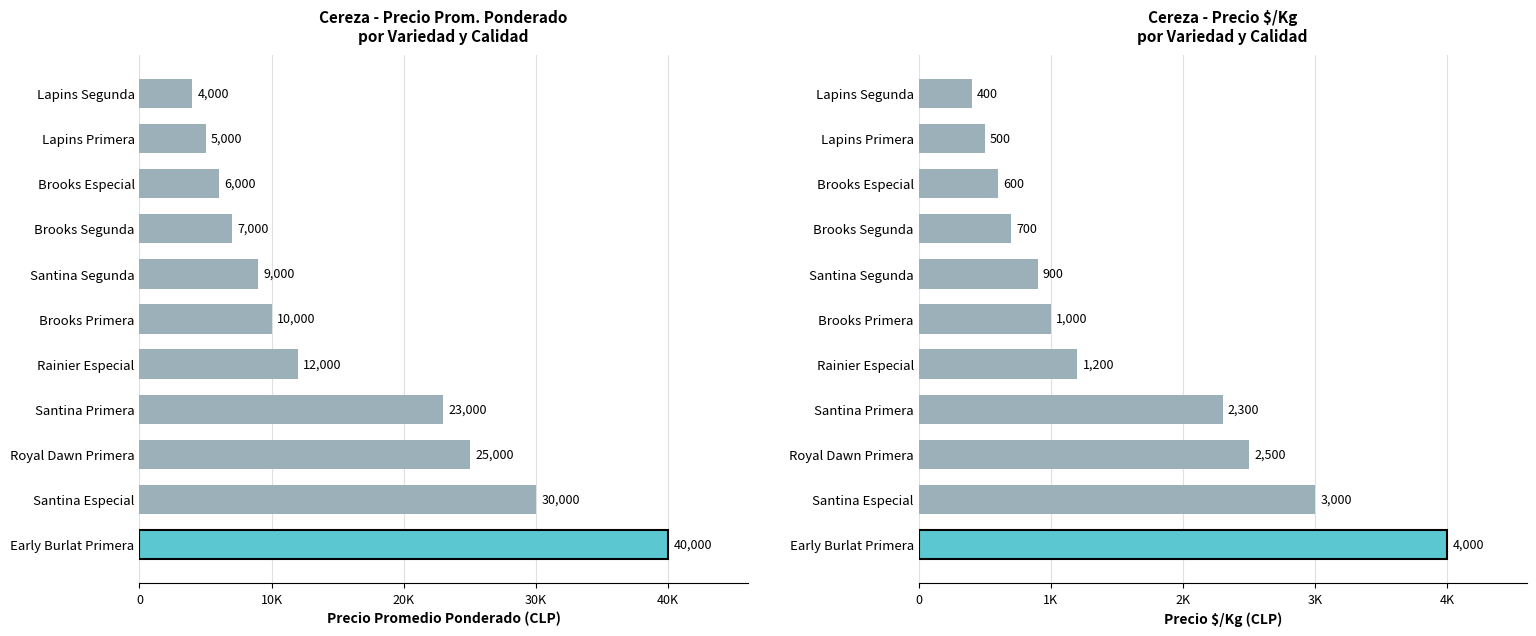

How many categories are shown in the chart?

11